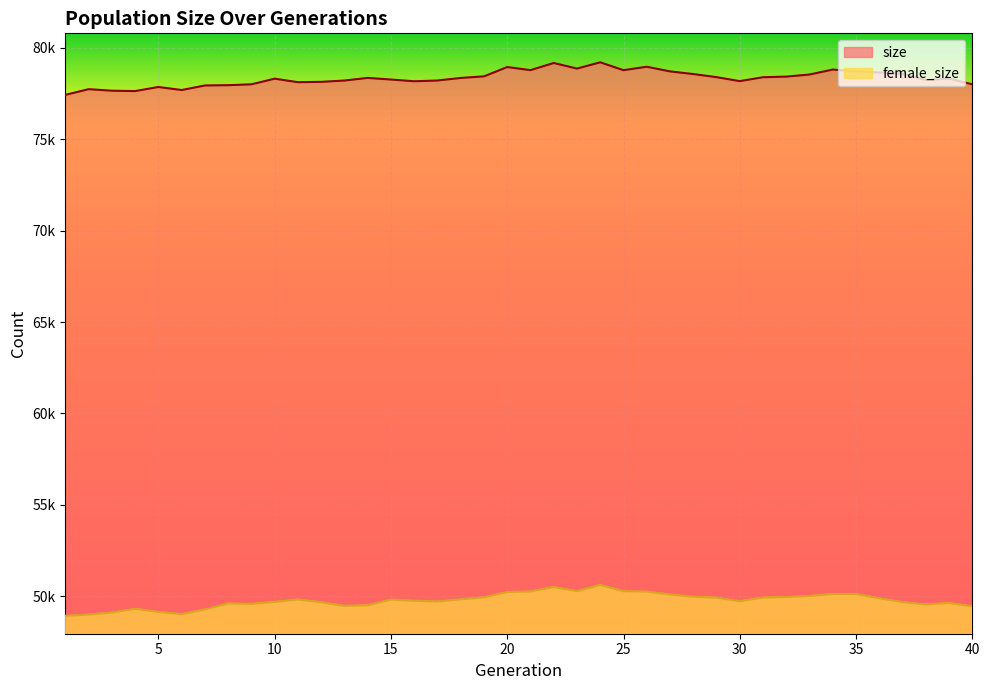

True or false: size has a value of 138495 at 21.

False